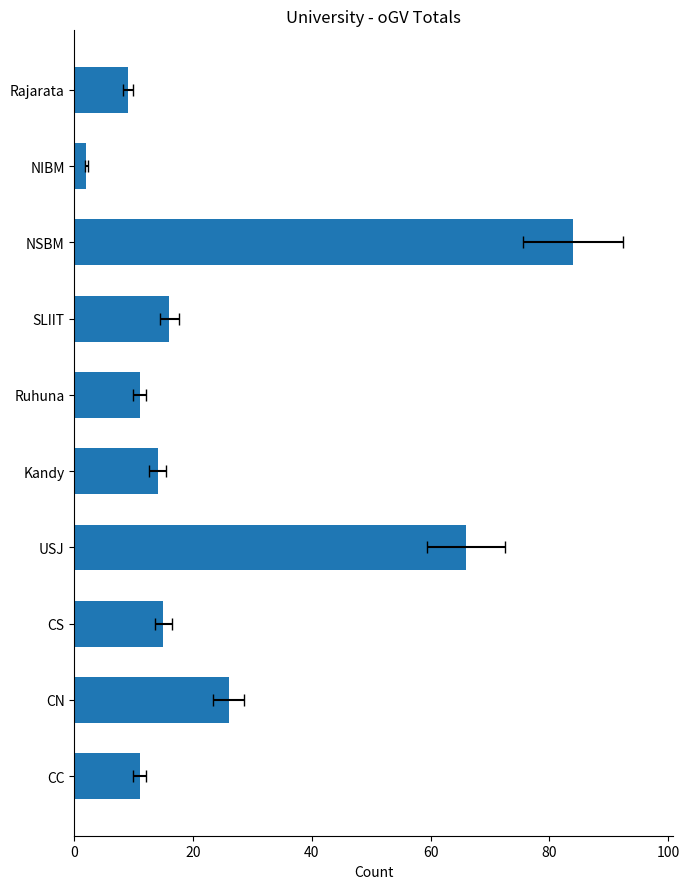

The value at Ruhuna is 17. True or false?

False